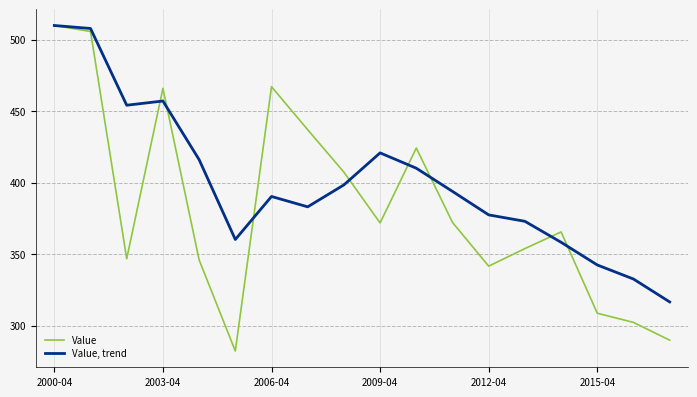

Which series has the largest total across all categories?

Value, trend